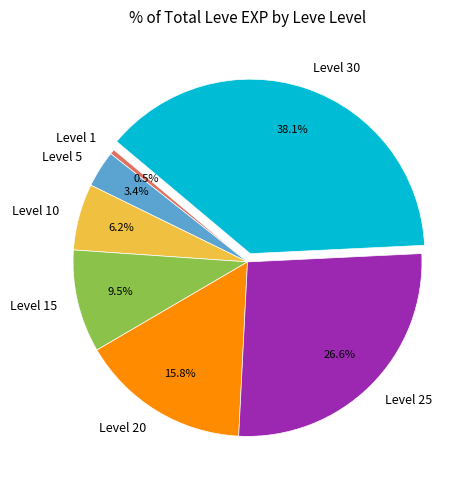

Rank the categories by value from lowest to highest.

Level 1, Level 5, Level 10, Level 15, Level 20, Level 25, Level 30